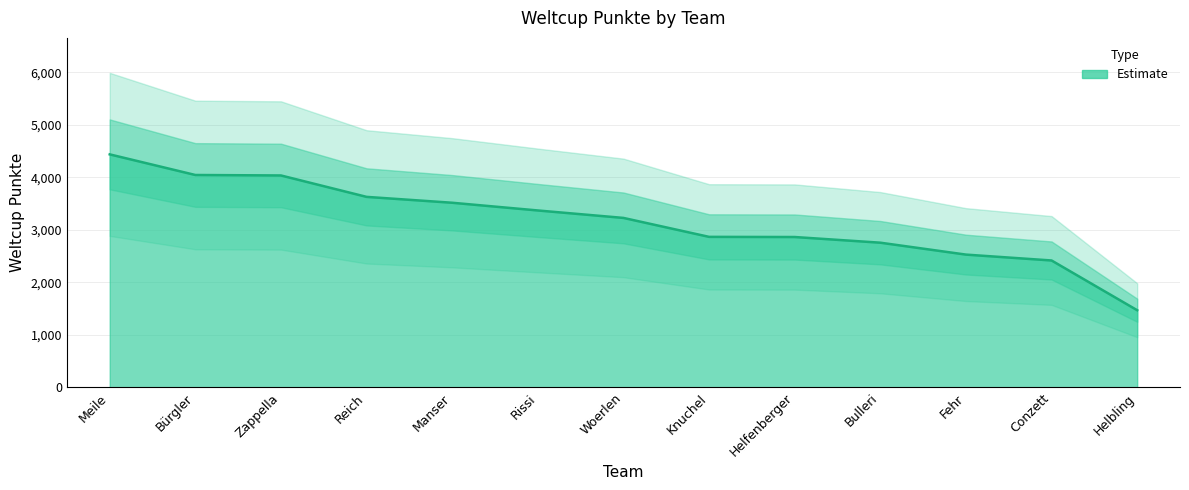

The value at Knuchel is 1559. True or false?

False